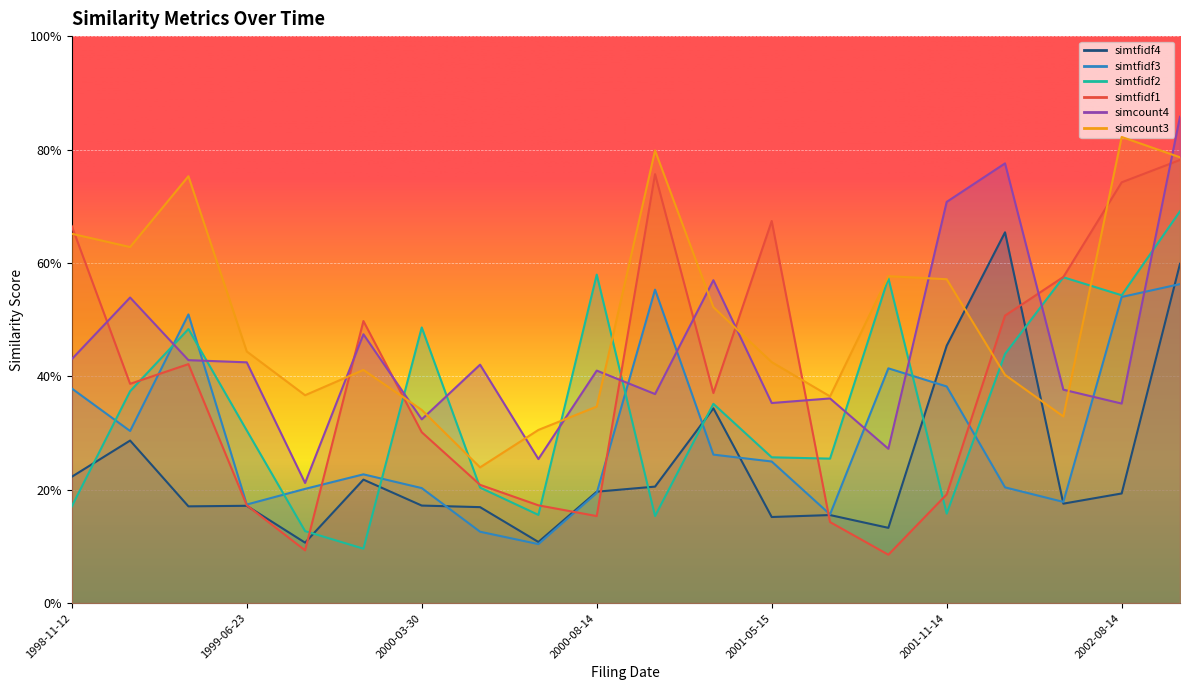

Is the value of simtfidf1 at 2002-08-14 greater than the value of simtfidf4 at 1999-05-12?

Yes